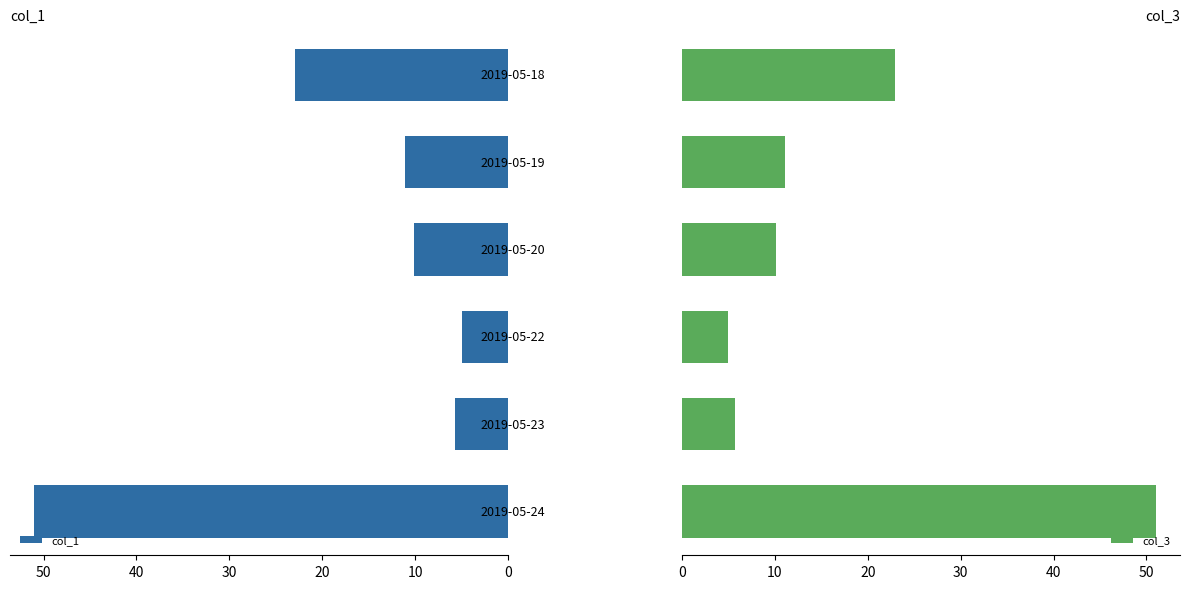

Is the value of col_1 at 50 greater than the value of col_3 at 20?

Yes